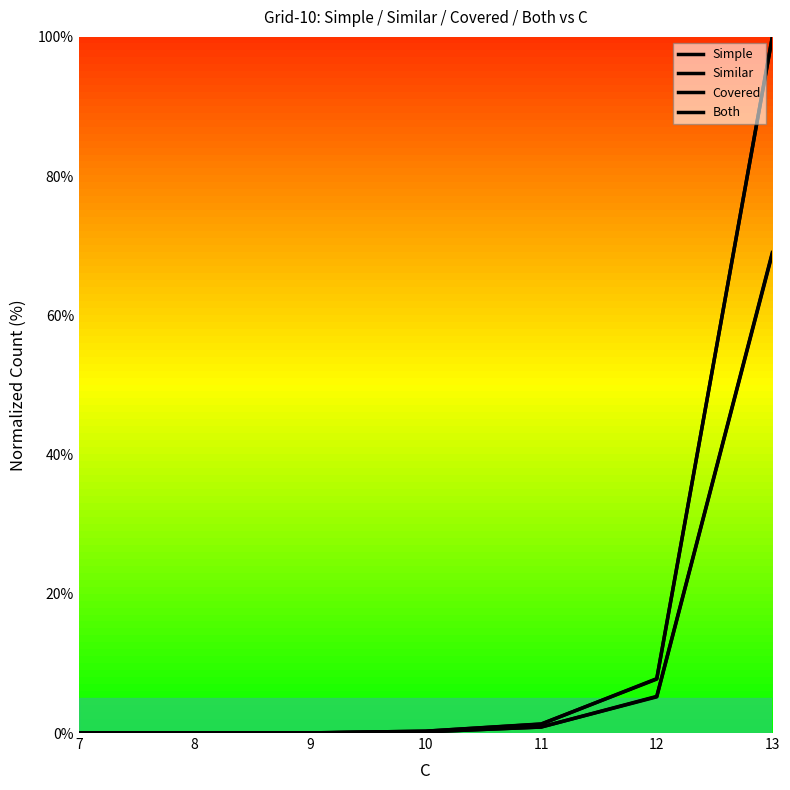

What is the difference between the second highest and minimum values in the Covered series?

5.3